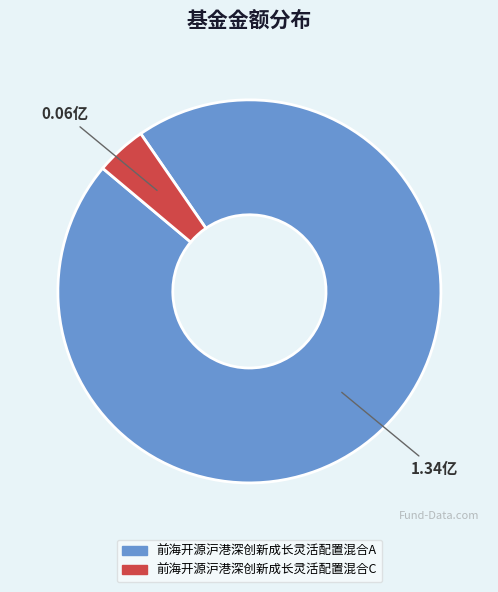

Which slice represents more than half of the pie?

前海开源沪港深创新成长灵活配置混合A